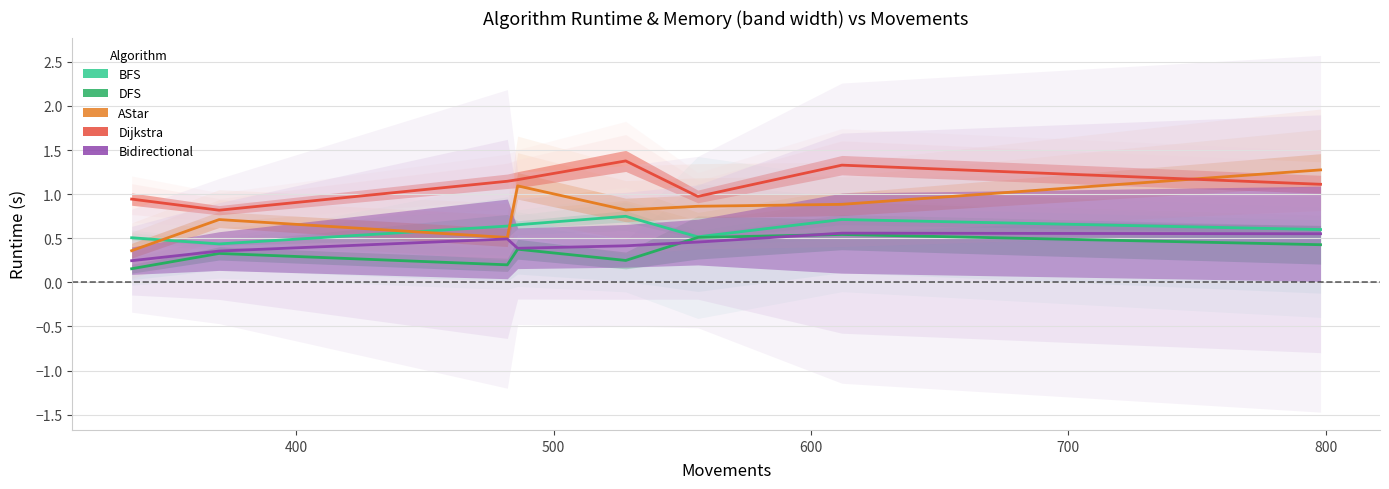

What is the value of the BFS point at the 3rd from the left?

0.6